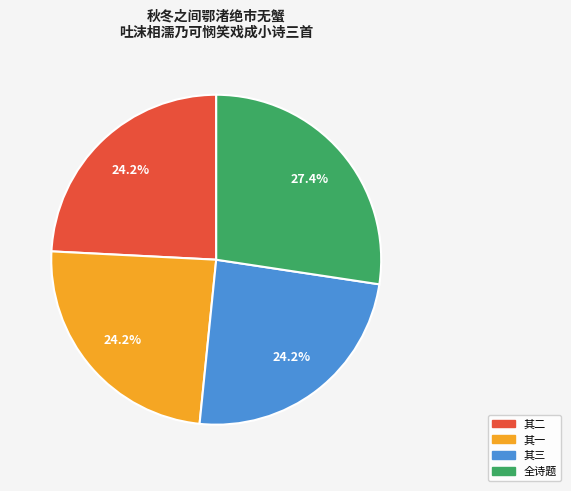

What is the ratio of the value at 全诗题 to the value at 其一?

1.1